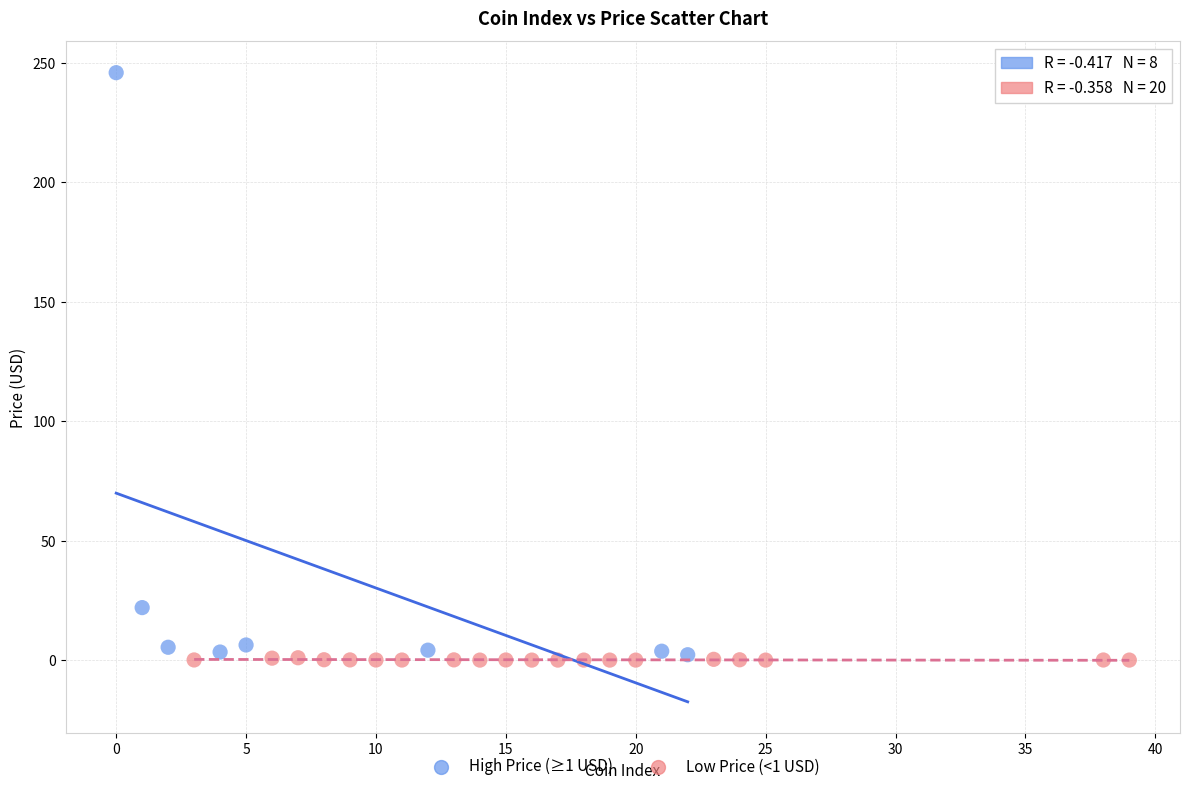

Which series reaches the maximum Y coordinate?

High Price (≥1 USD)